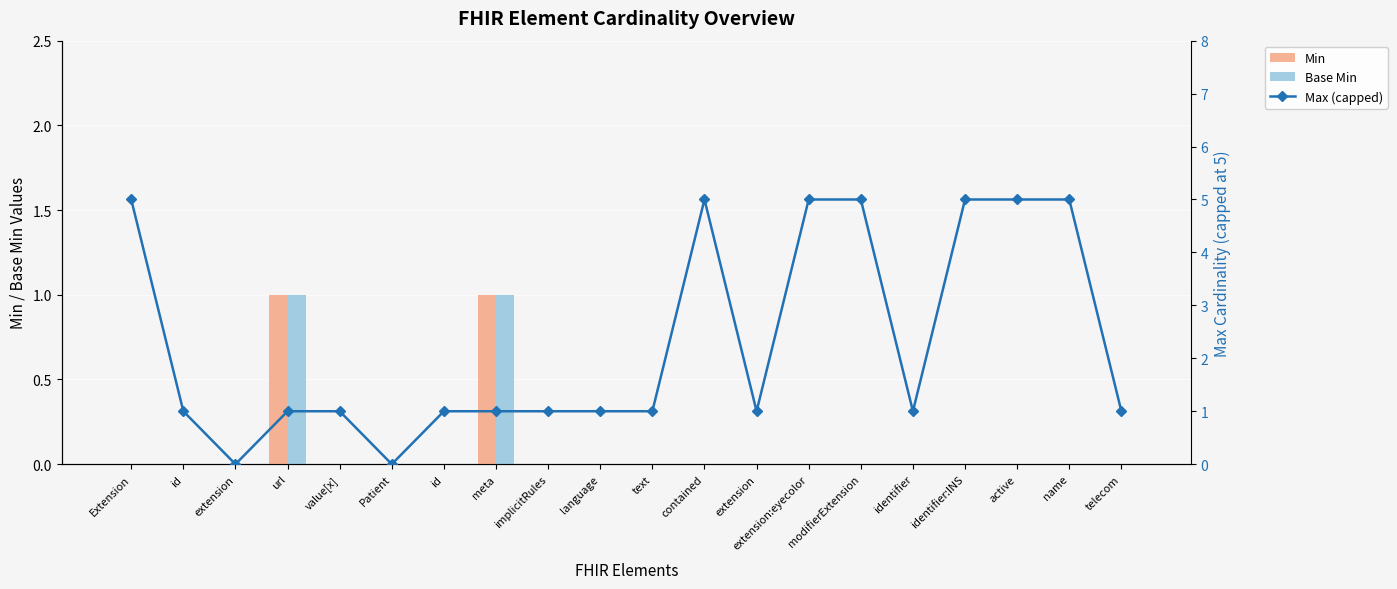

Which has a higher value, extension or Extension?

extension